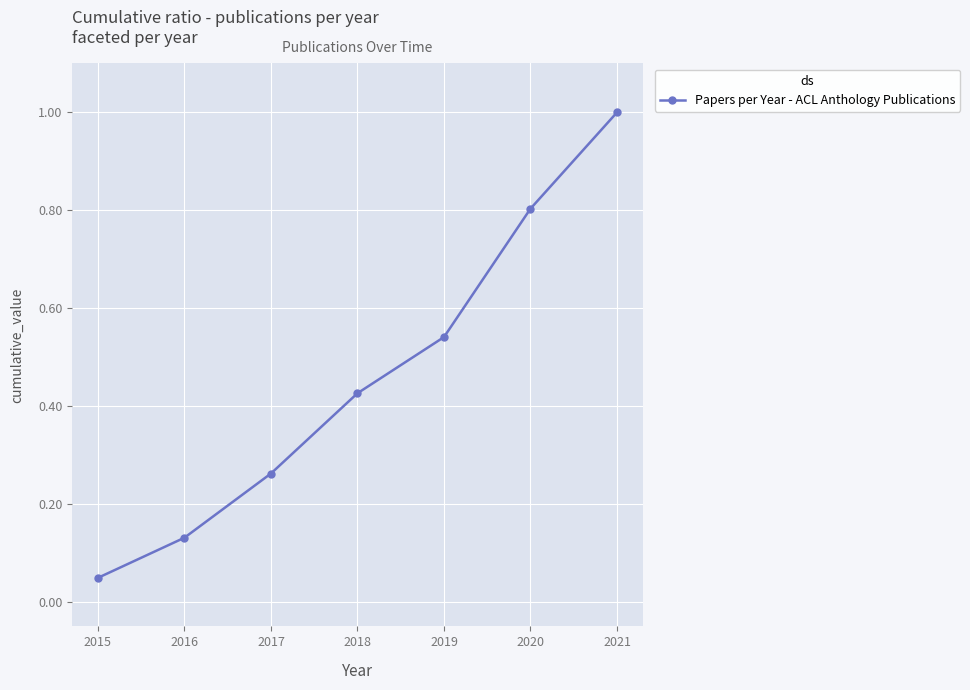

Count the number of categories in the chart.

7